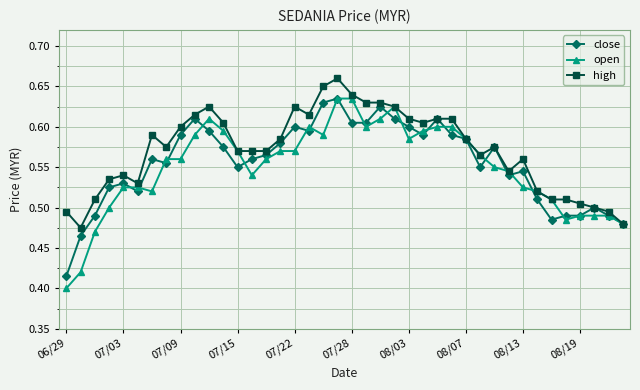

Which series has the widest spread of values?

open